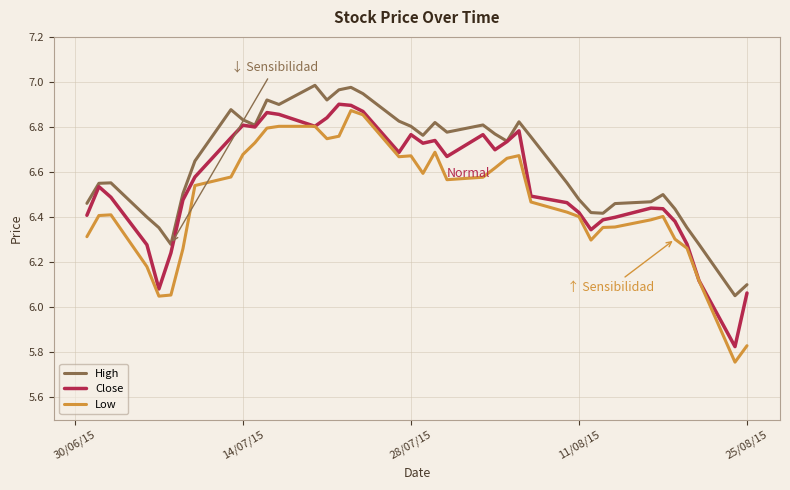

Does the chart have visible grid lines?

Yes